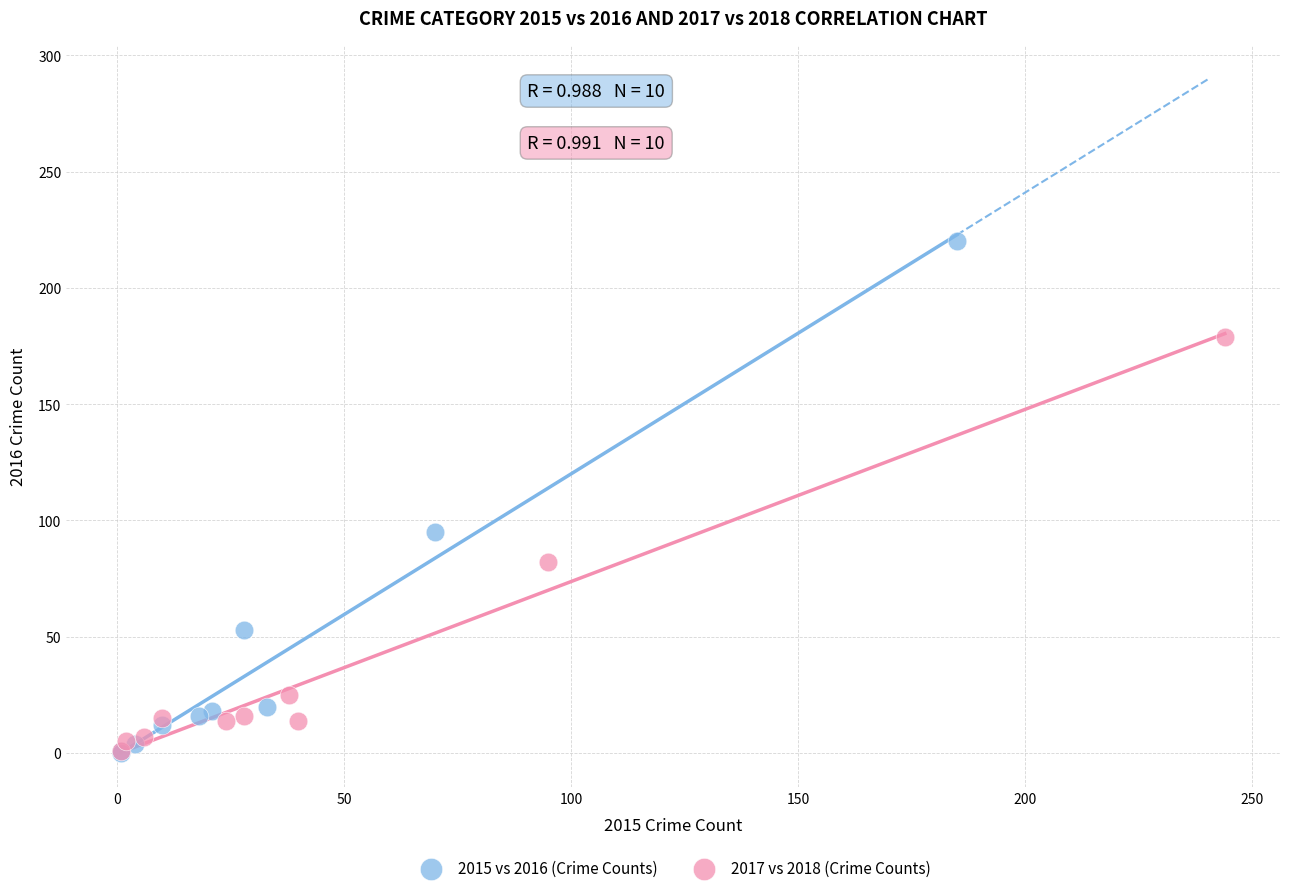

Which series contains the highest Y value?

2015 vs 2016 (Crime Counts)